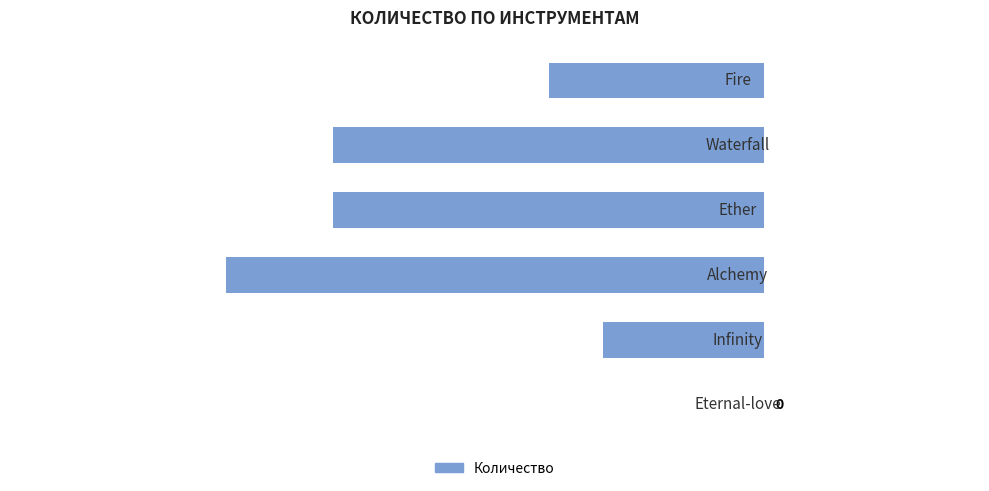

Are the bars horizontal?

Yes